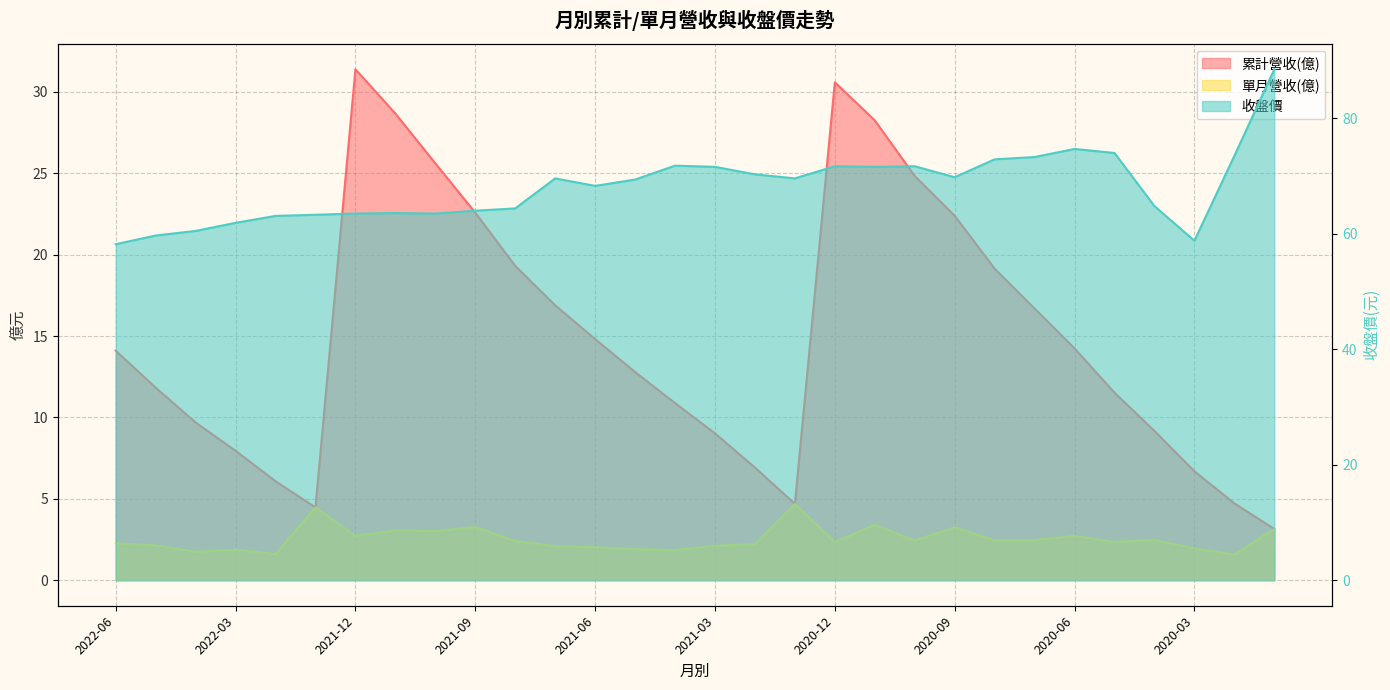

True or false: 單月營收(億) and 累計營收(億) intersect in this chart.

False